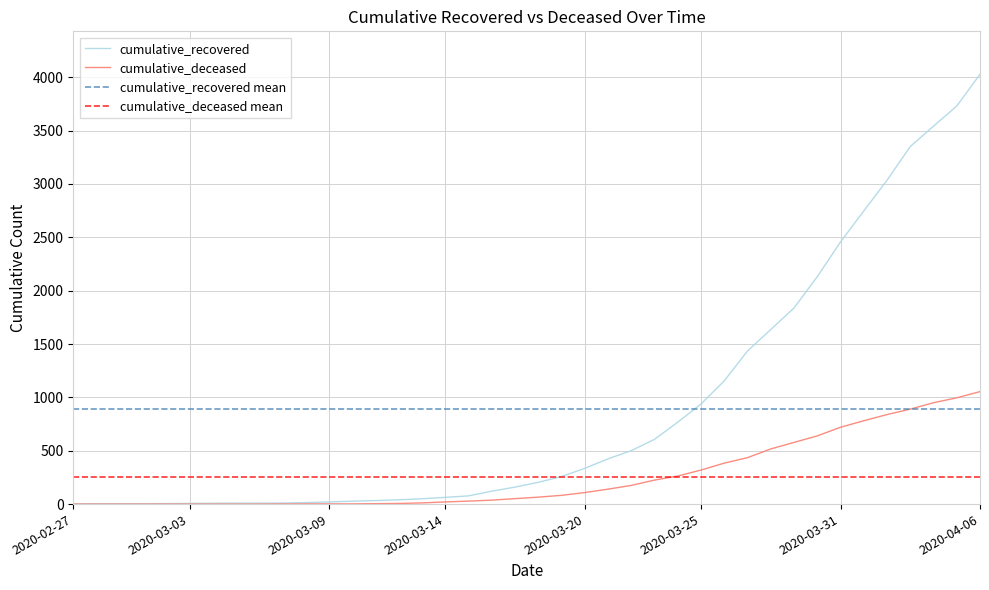

What is the label of the 1st point from the left?

2020-02-27